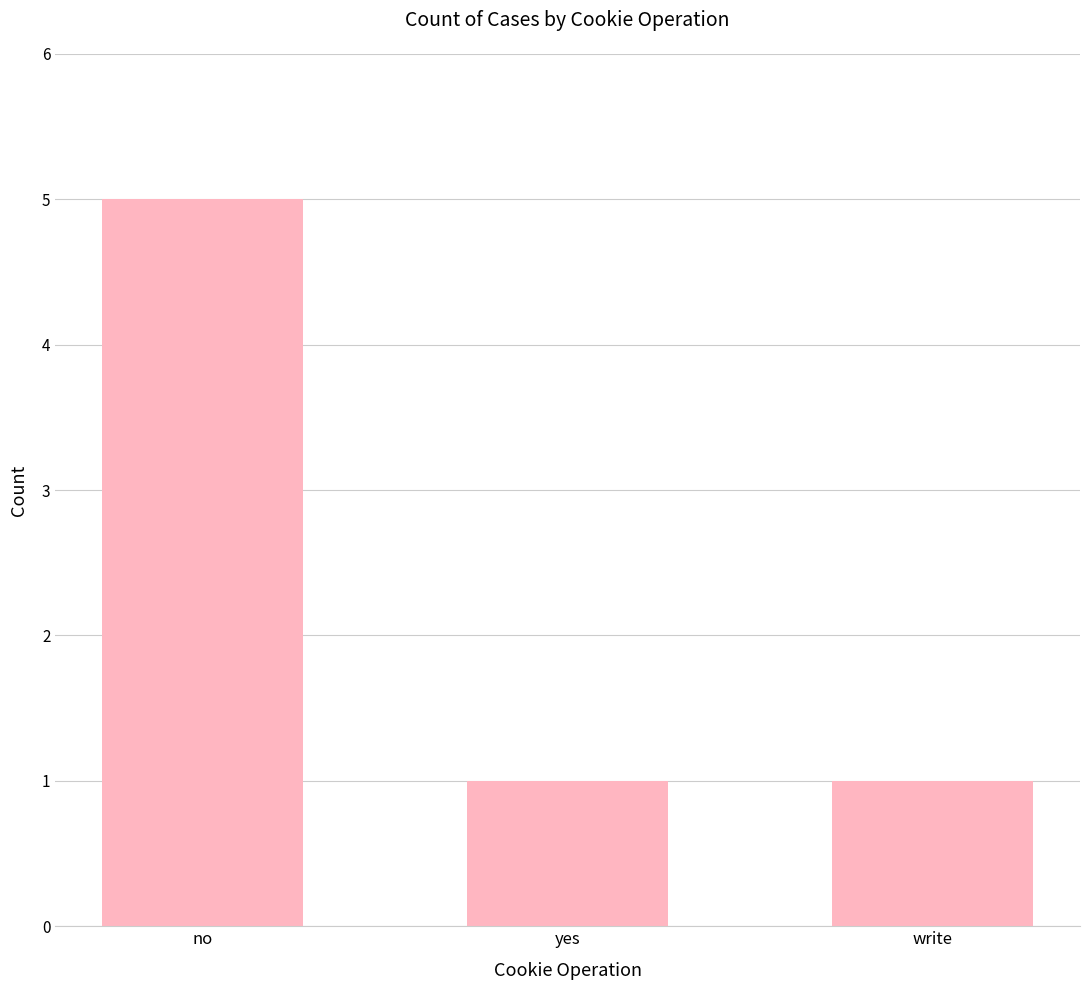

What position from the right is write?

1